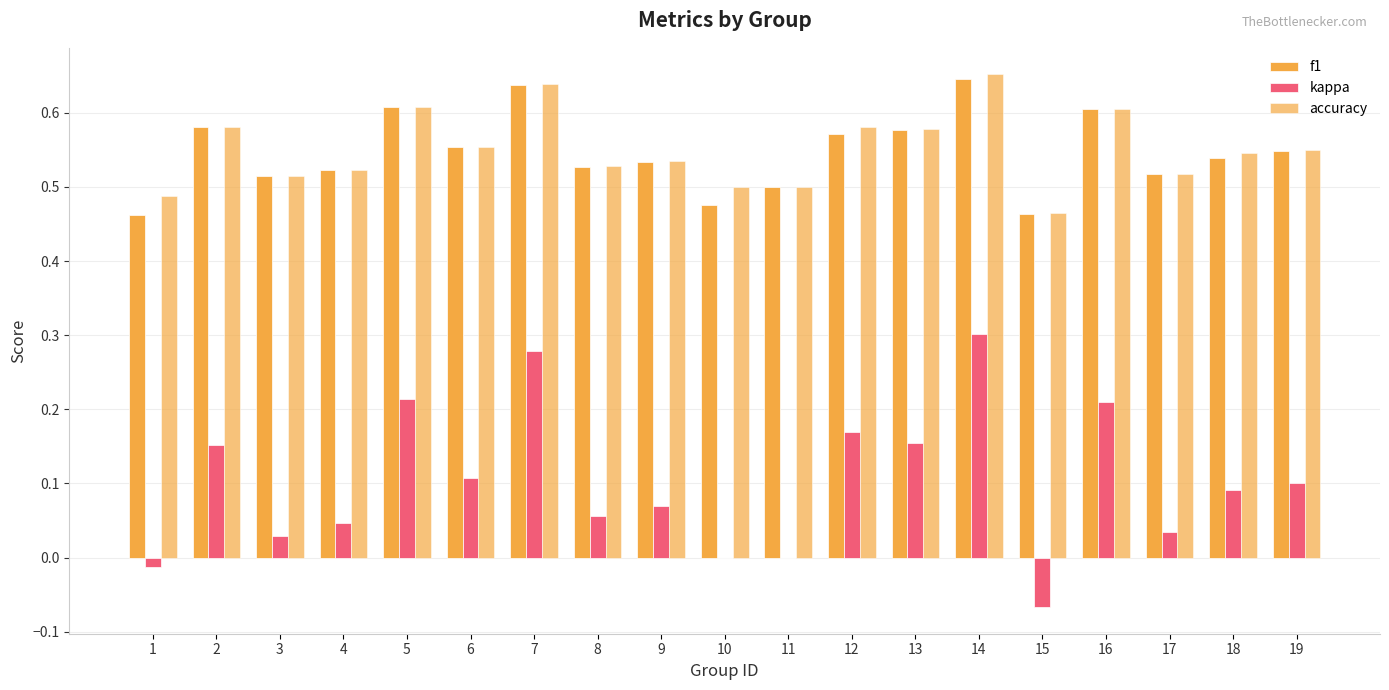

What is the total value across all series at 7?

1.6